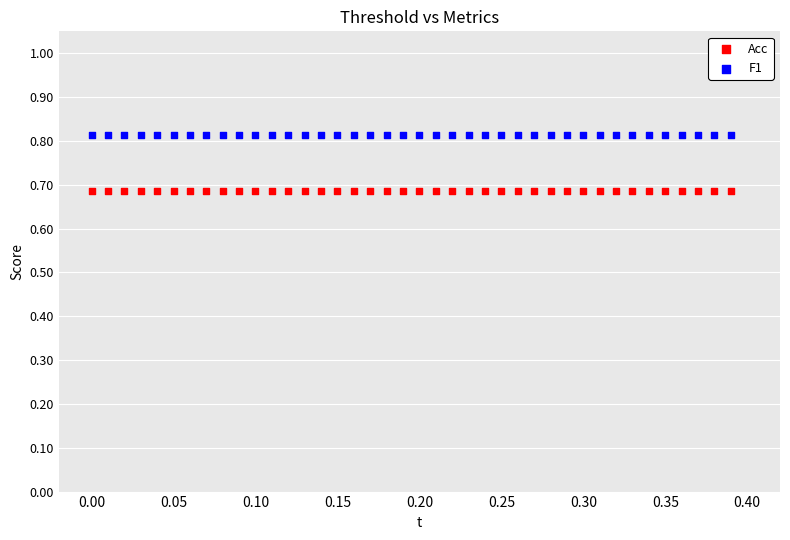

Which series contains the lowest Y value?

Acc